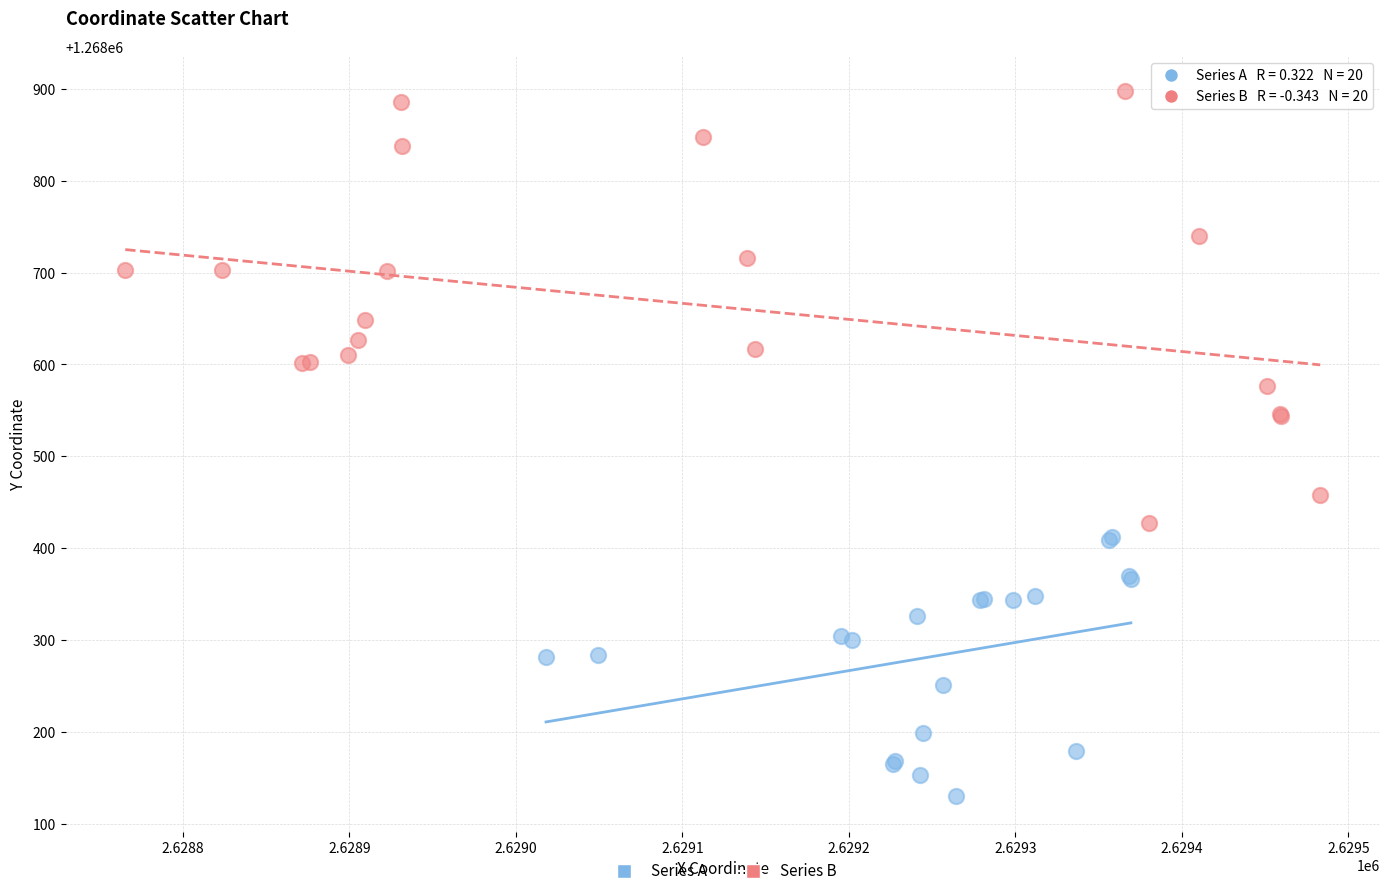

Which series contains the lowest Y value?

Series A